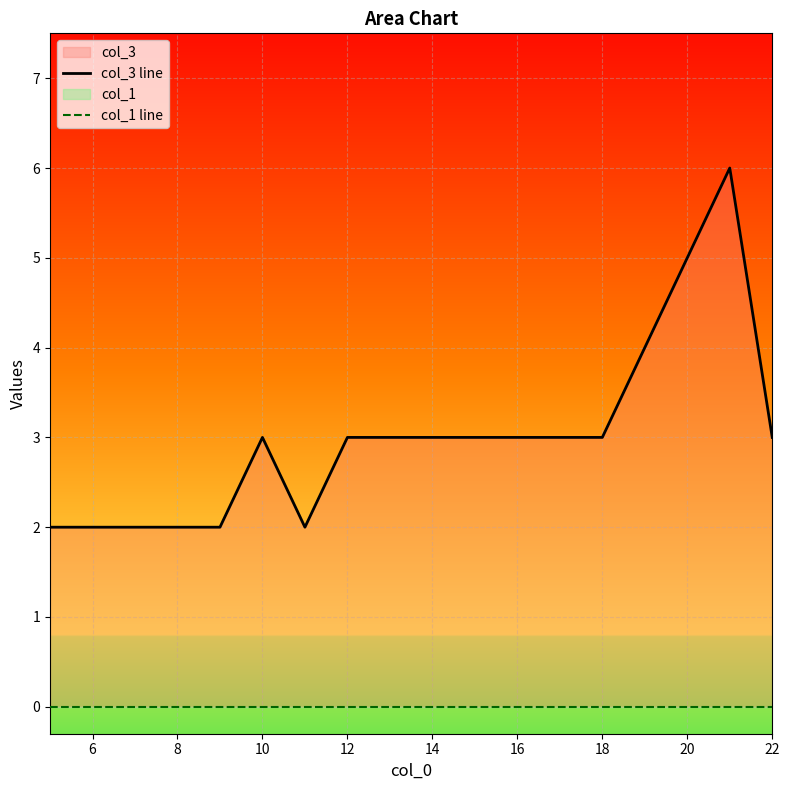

Between 13 and 14, which series saw the biggest shift?

col_3 line